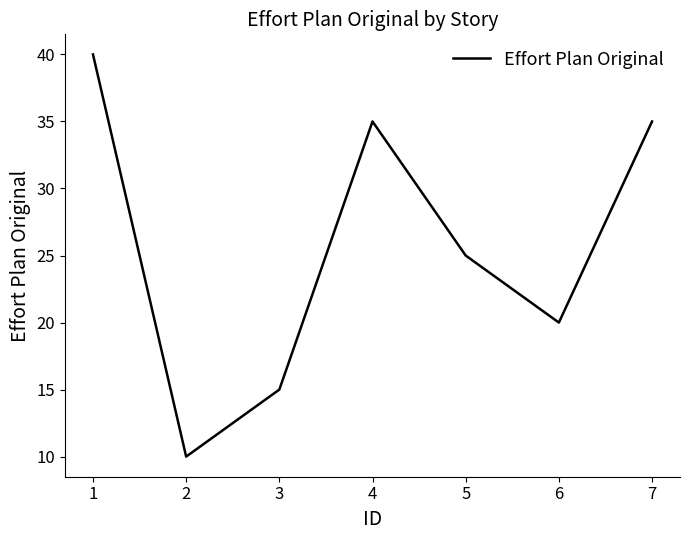

What is the sum of all values?

180